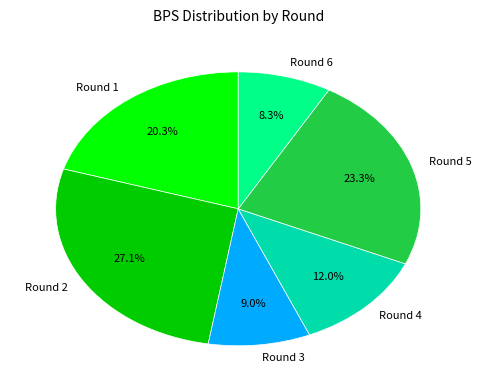

Is there any slice that represents more than half of the pie?

No